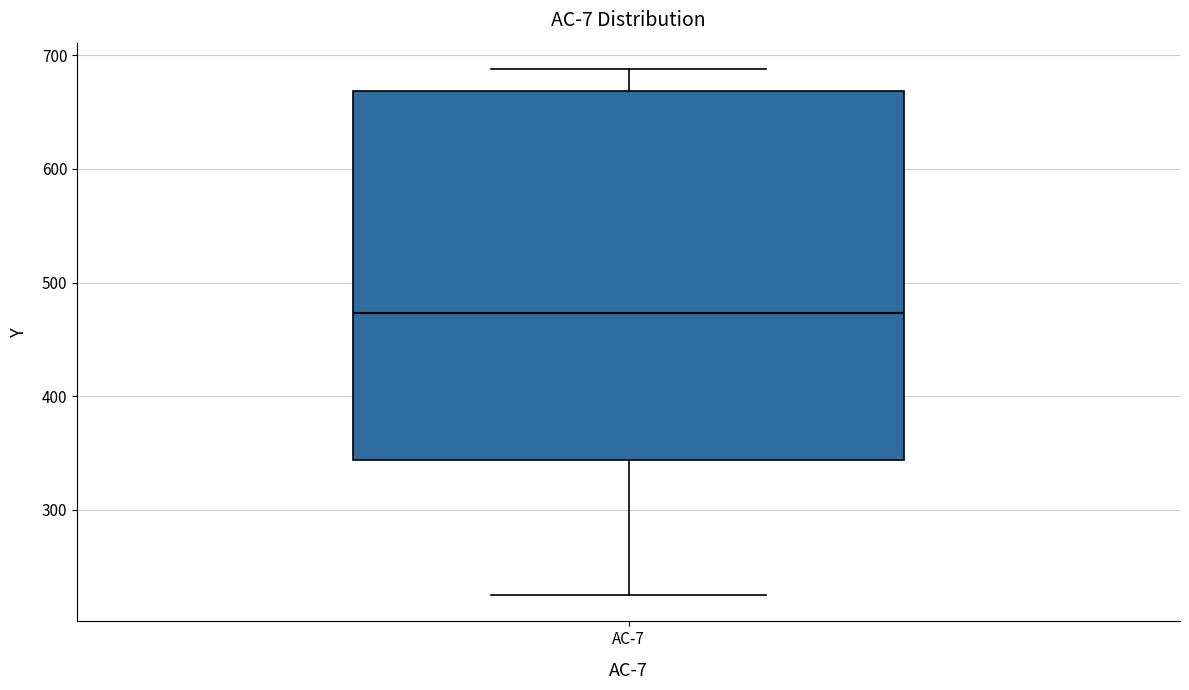

Read this box plot against the y-axis: the position of the median line, the range covered by the box, and the ends of both whiskers. The values are not printed on the chart, so give them approximately, as read against the axis.

median 470, box 340 to 670, whiskers 220 to 690